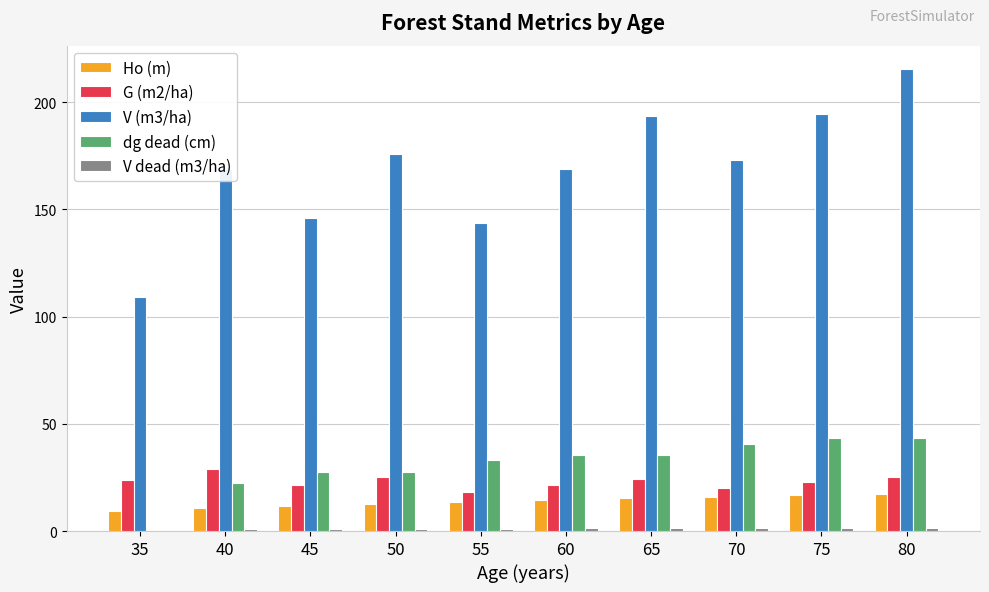

True or false: Ho (m) has a value of 14.4 at 60.

True